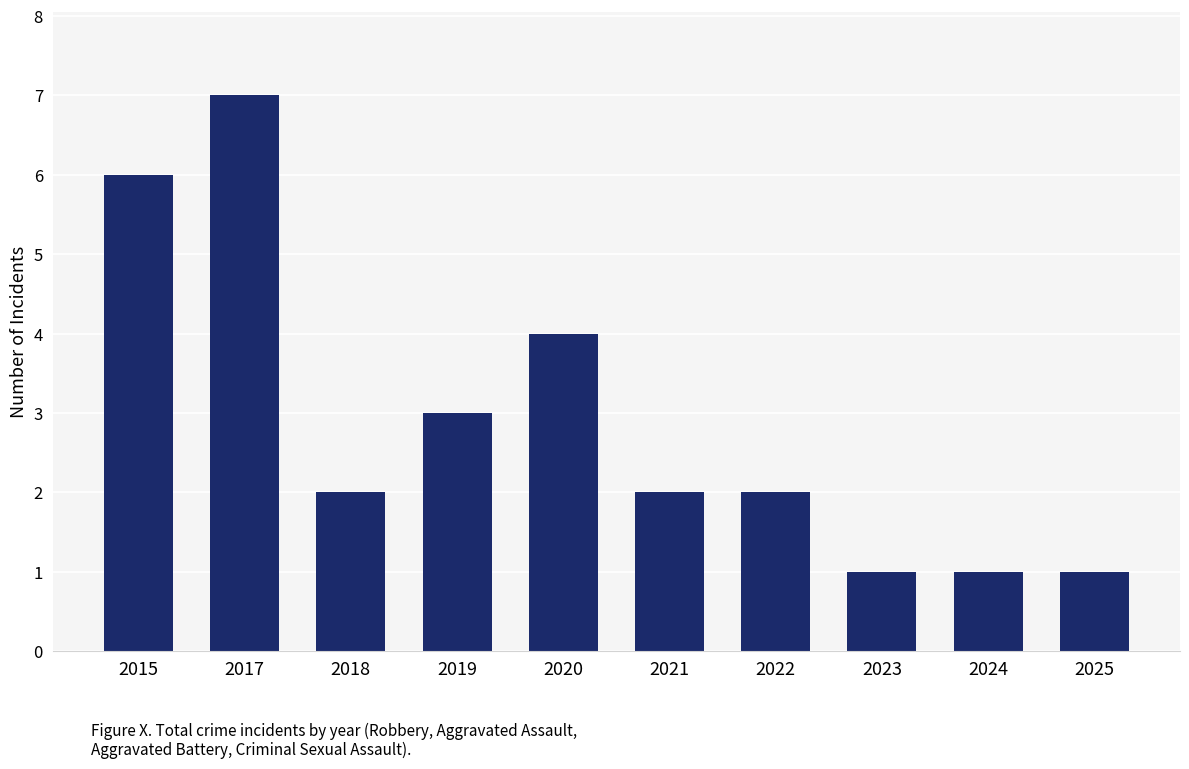

How many bars are there in total?

10